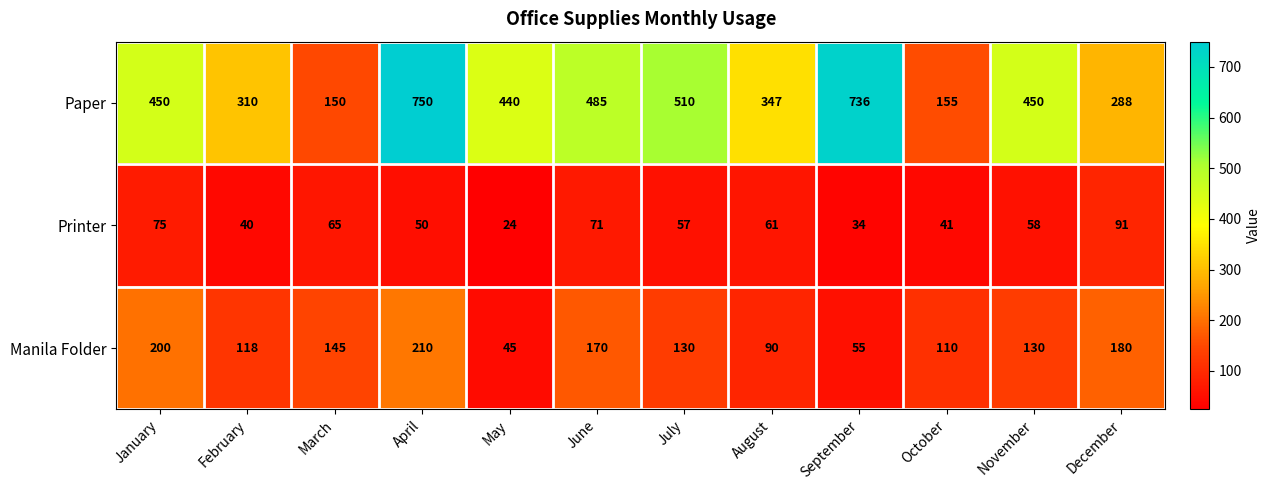

At how many categories does at least one series exceed 498?

3